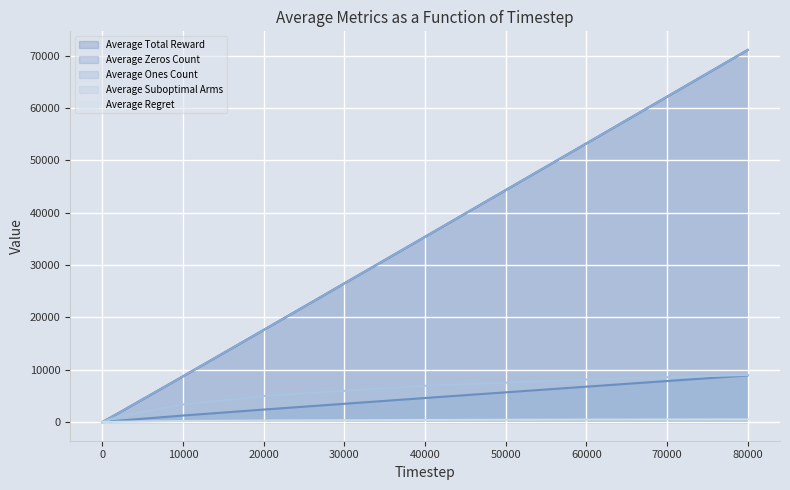

True or false: Average Ones Count has a value of 49329.2 at 40000.

False